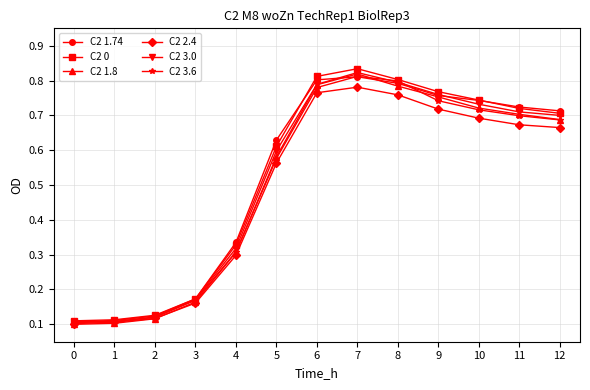

Where is the first local maximum for C2 2.4?

7